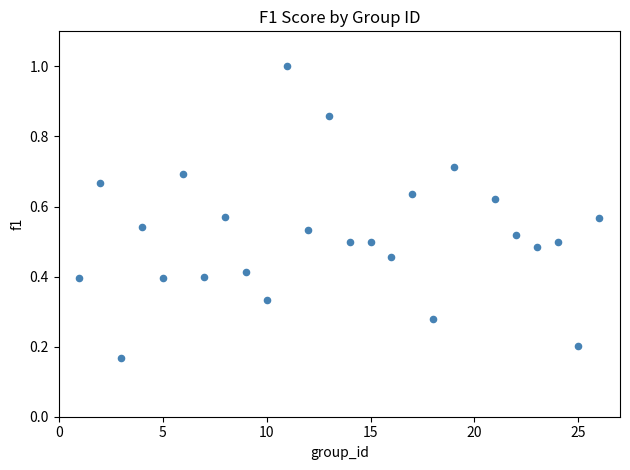

What is the range of X values (max minus min)?

25.0